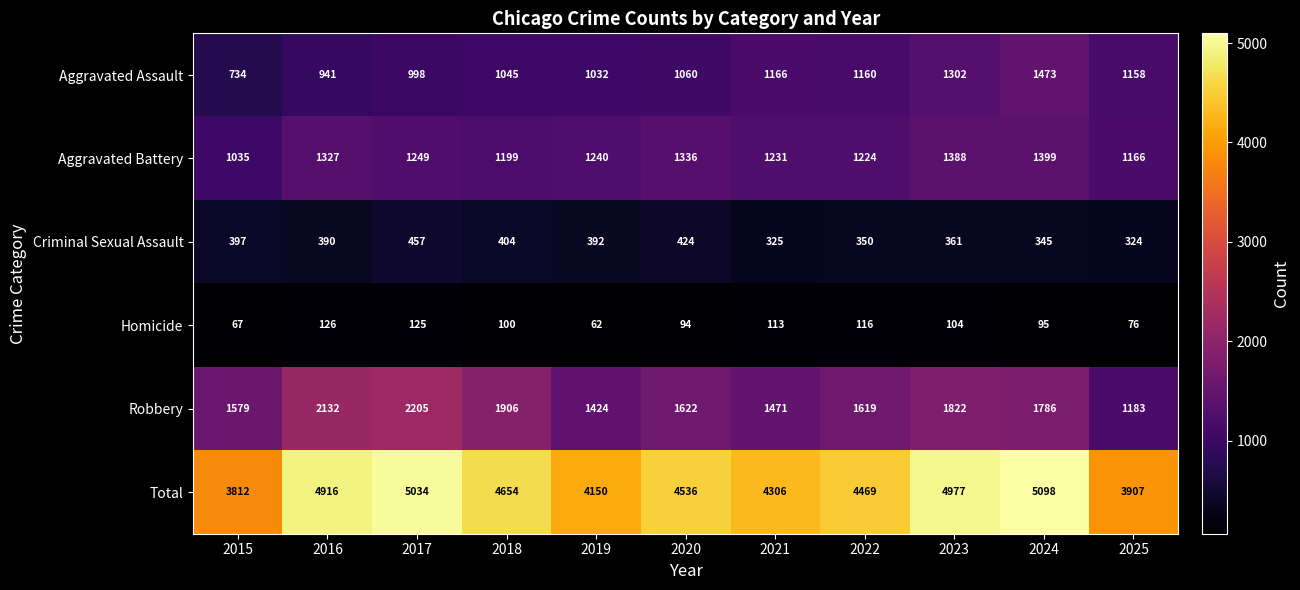

Which label corresponds to the largest value in the chart?

2024